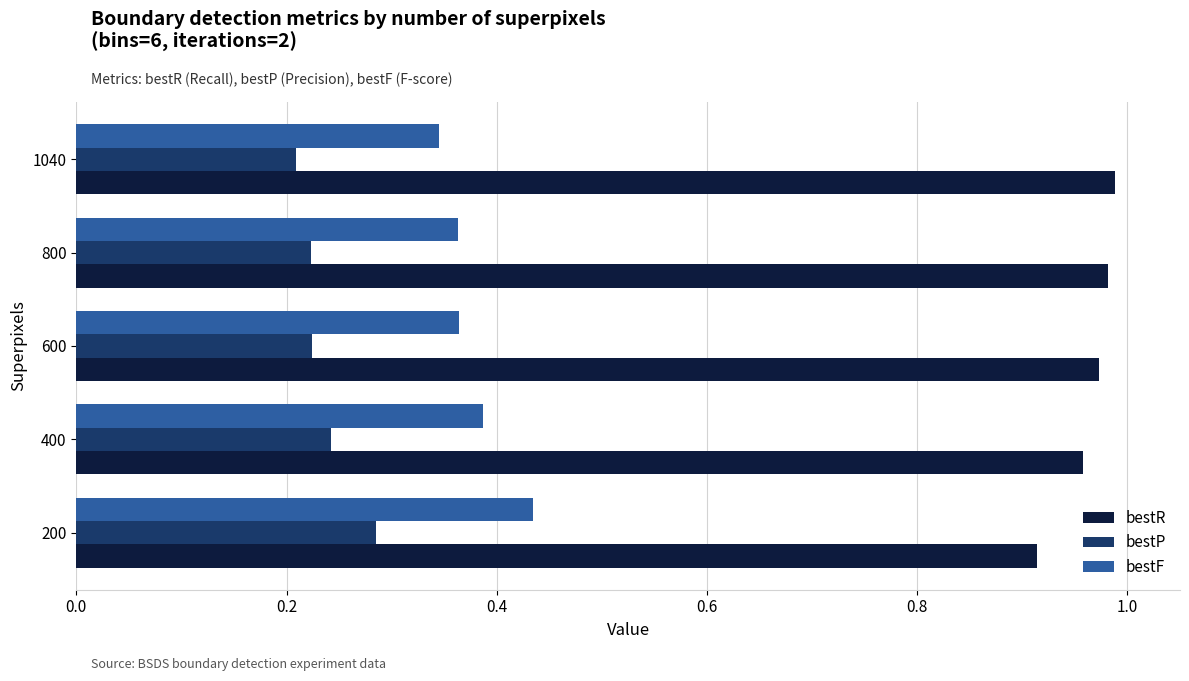

Is the value of bestP at 400 greater than the value of bestR at 600?

No